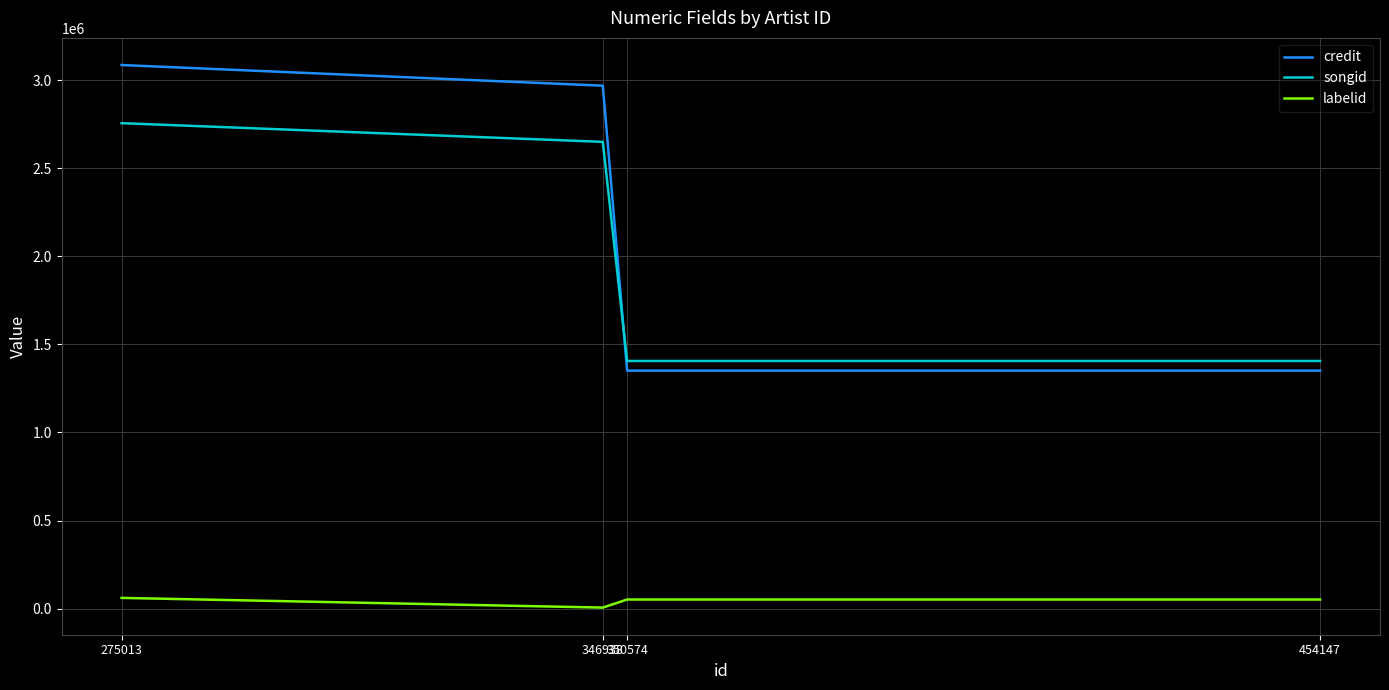

Reading left to right, transcribe all the data shown in this chart.

credit: 454147=1350904	350574=1350904	346938=2968424	275013=3085786
songid: 454147=1405701	350574=1405701	346938=2649540	275013=2755724
labelid: 454147=51548	350574=51548	346938=5739	275013=60769